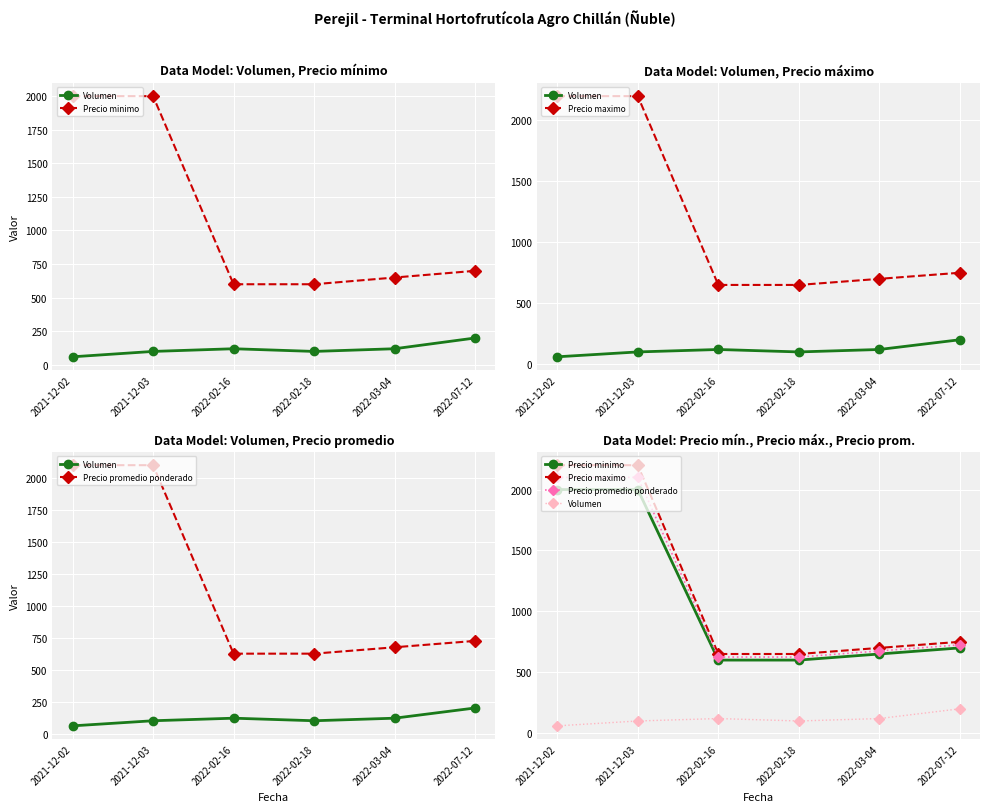

What is the difference between the maximum and minimum values in the Precio maximo series?

1550